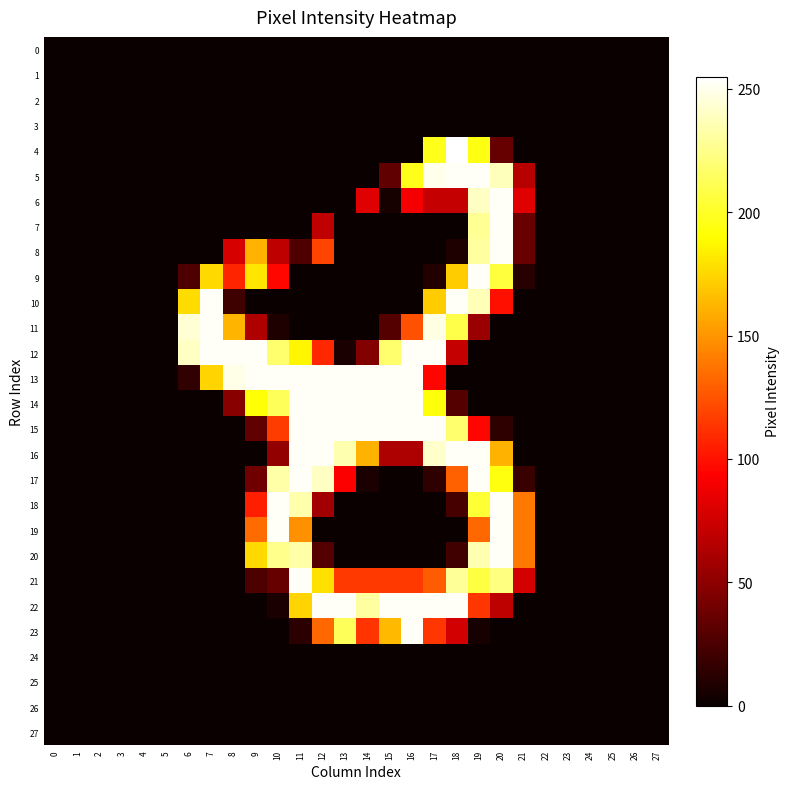

Count the number of data series in this chart.

28